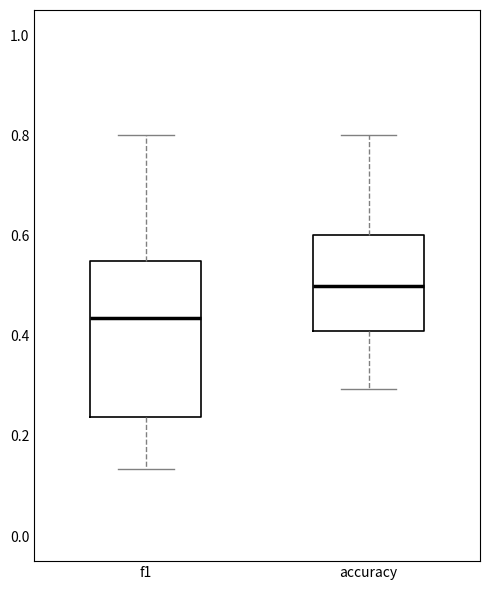

Reading left to right, transcribe this box plot: for each box, give where its median line is, the range the box spans, and where its two whiskers end, as read against the y-axis. The values are not printed on the chart, so give them approximately, as read against the axis.

f1: median 0.44, box 0.24 to 0.54, whiskers 0.14 to 0.80
accuracy: median 0.50, box 0.40 to 0.60, whiskers 0.30 to 0.80